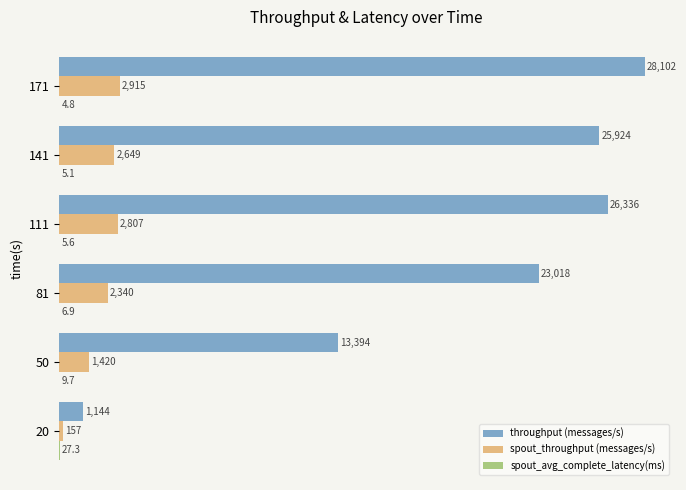

The value of spout_throughput (messages/s) at 50 is 2493.9. True or false?

False